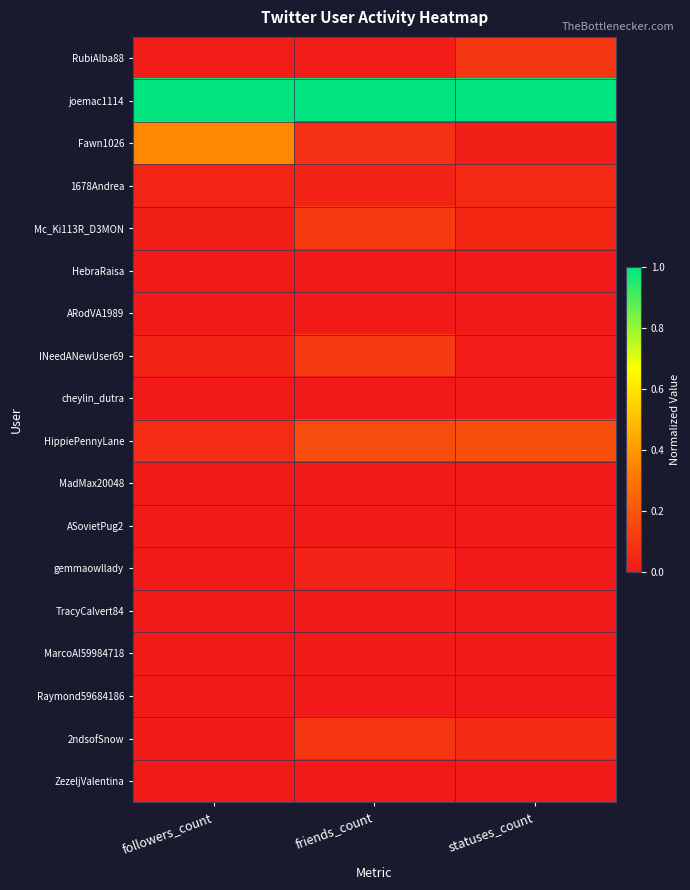

Which series has the largest total across all categories?

joemac1114